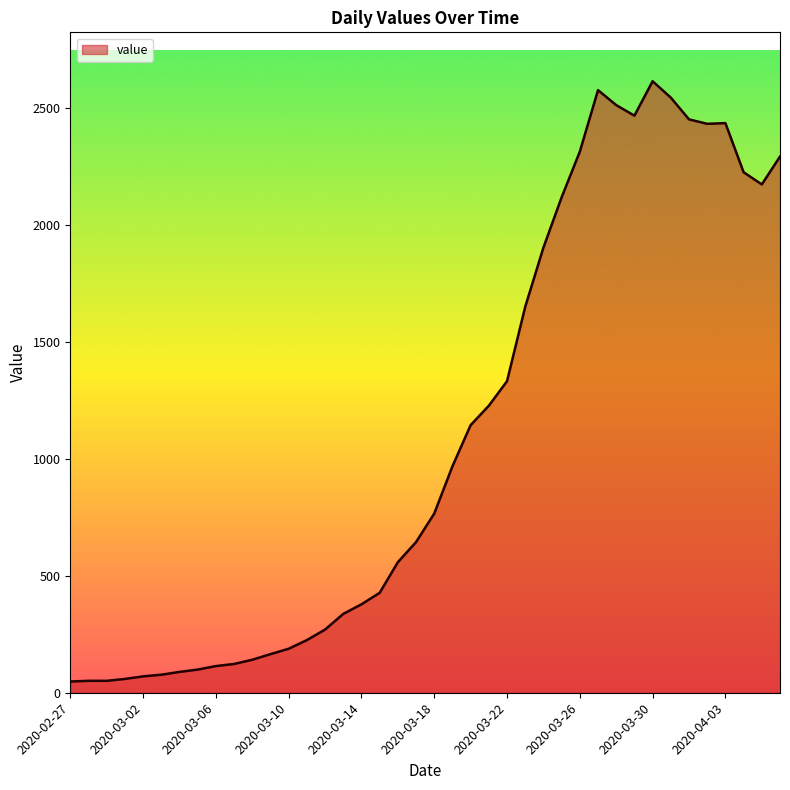

What is the greatest value displayed?

2614